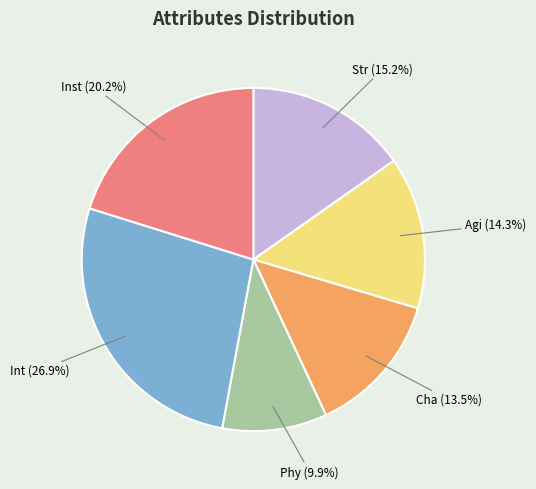

To the nearest percent, what portion does Inst represent?

20%